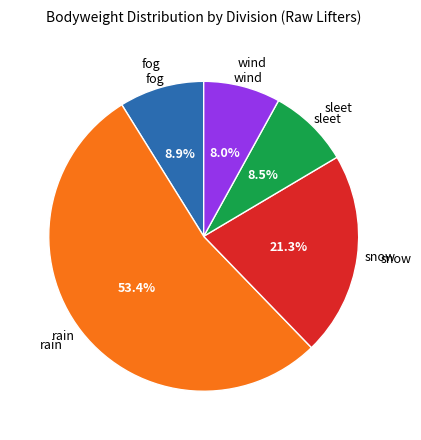

Is there a majority slice in this chart?

Yes